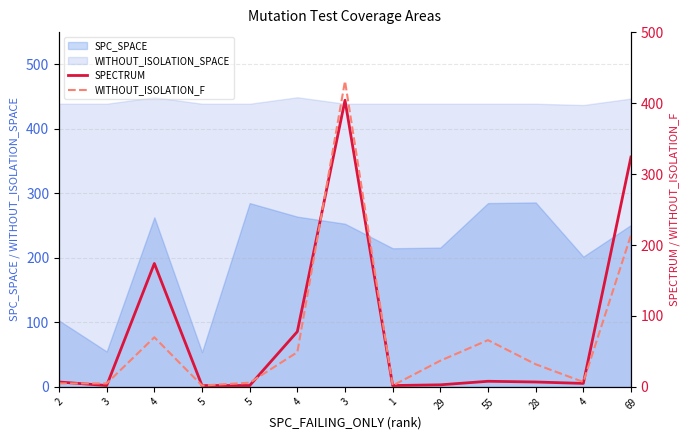

After their last crossing, which series has the higher values: SPECTRUM or WITHOUT_ISOLATION_F?

SPECTRUM